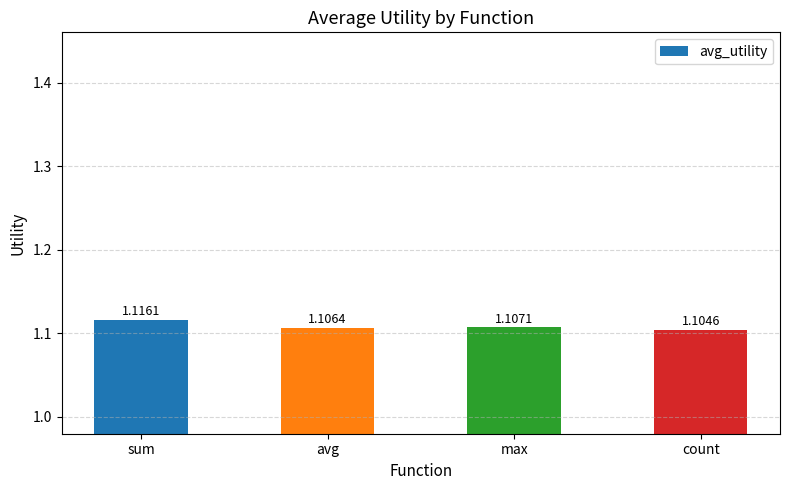

Between avg and sum, which is larger?

sum